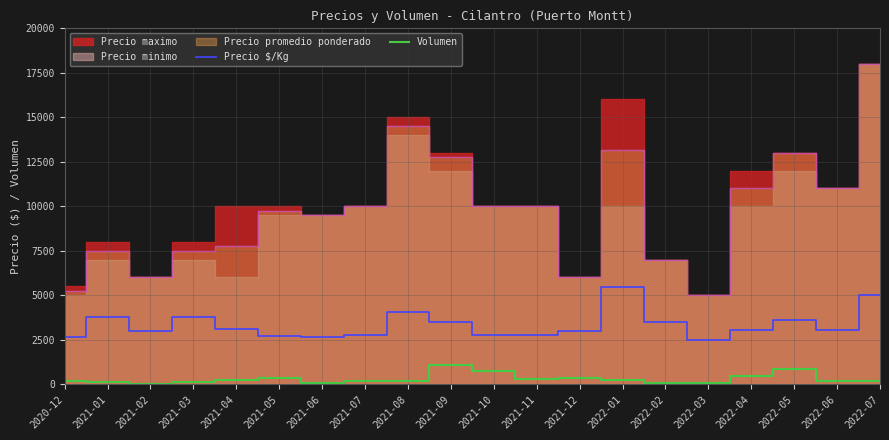

The value of Precio $/Kg at 2022-01 is 5480. True or false?

True